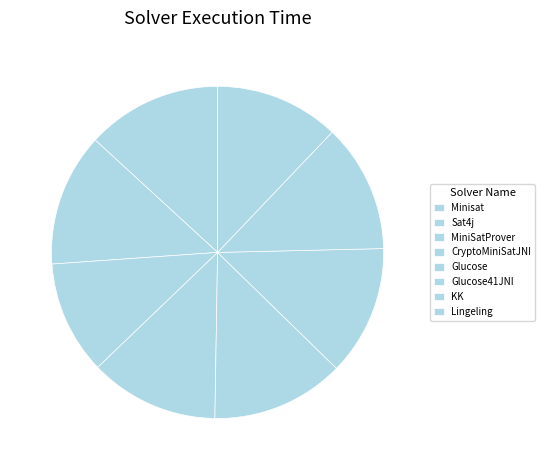

What is the change in value from CryptoMiniSatJNI to KK?

-8